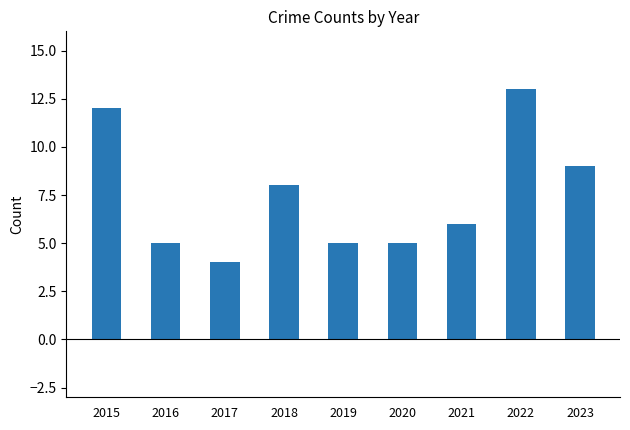

How many values are between 5 and 9?

6